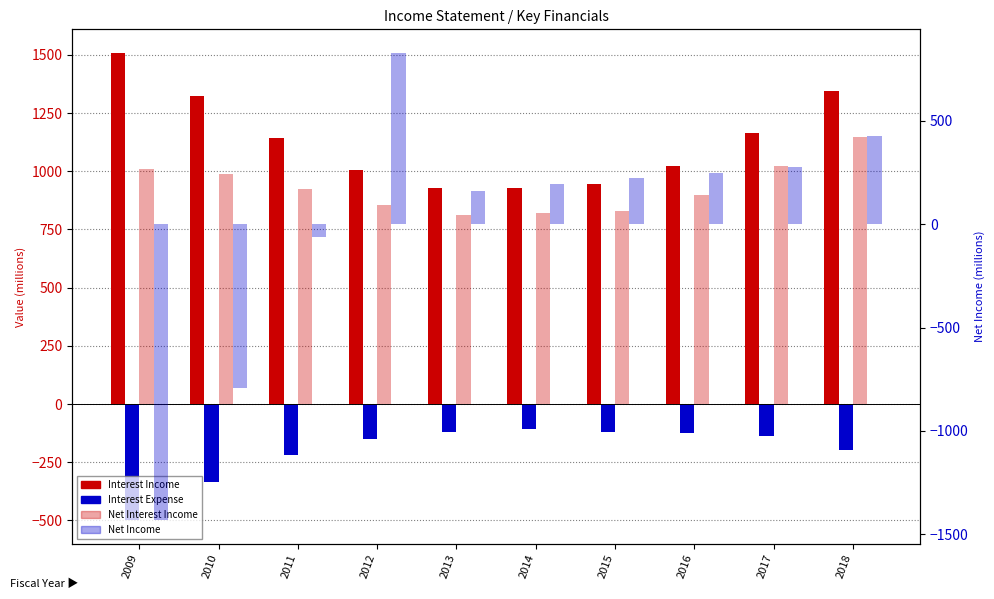

Is it true that Net Interest Income equals 924 at 2011?

True